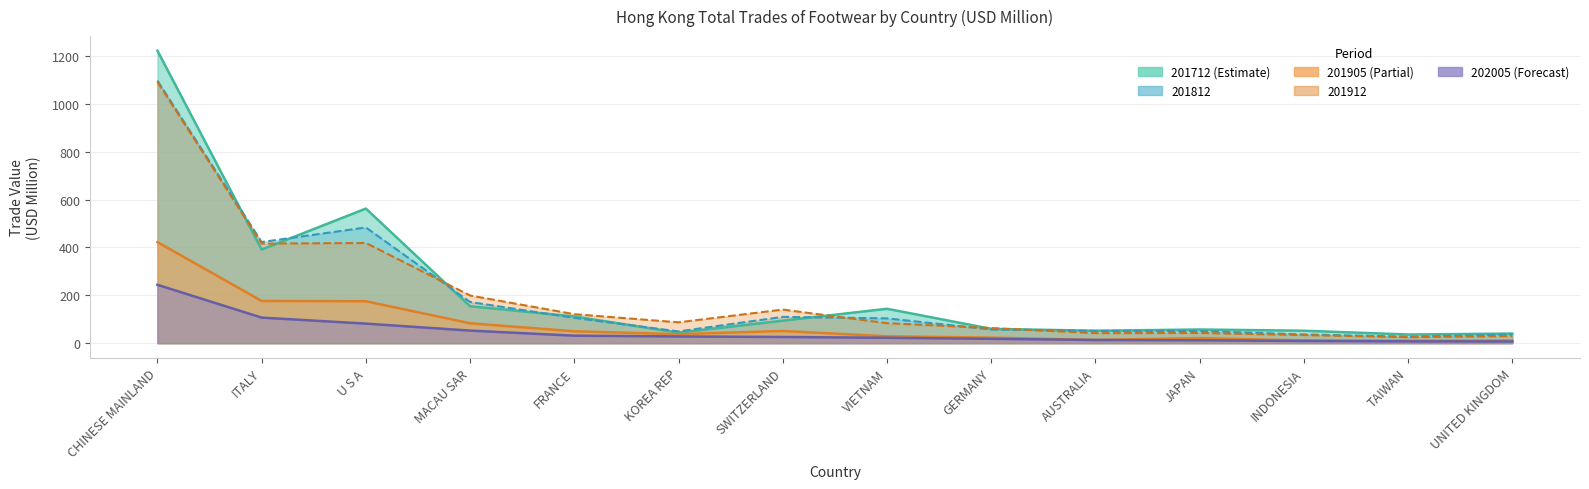

What is the spread (max minus min) of values at AUSTRALIA?

38.5